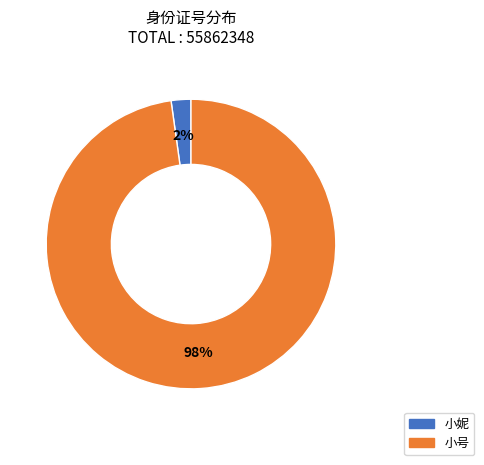

How many segments does this pie chart have?

2